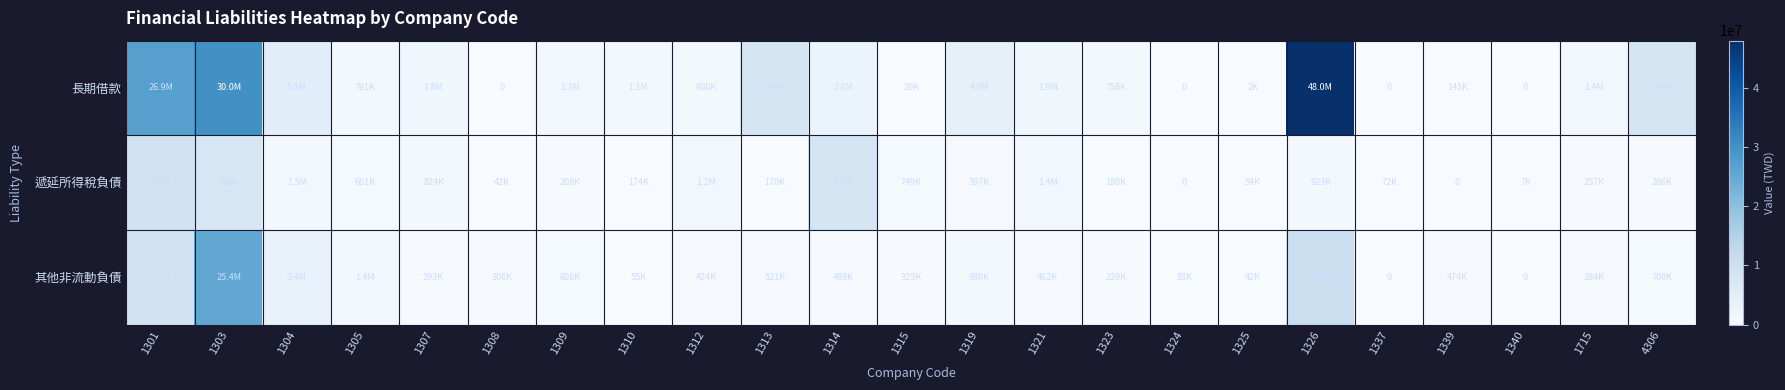

List the series in order of their peak value, highest first.

長期借款, 其他非流動負債, 遞延所得稅負債